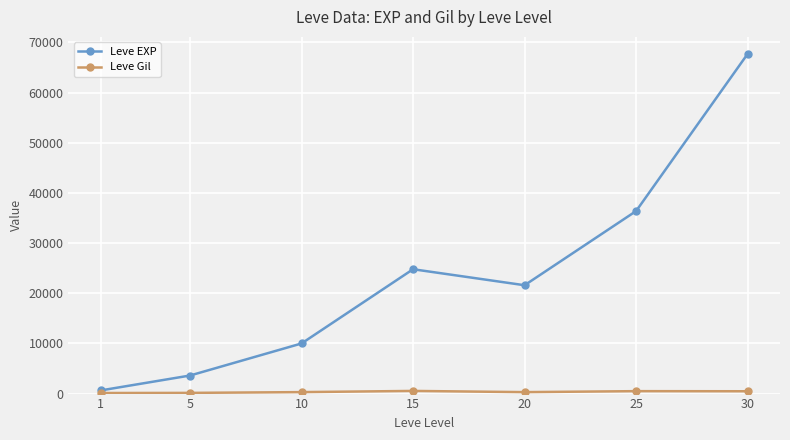

Which series has the largest total across all categories?

Leve EXP